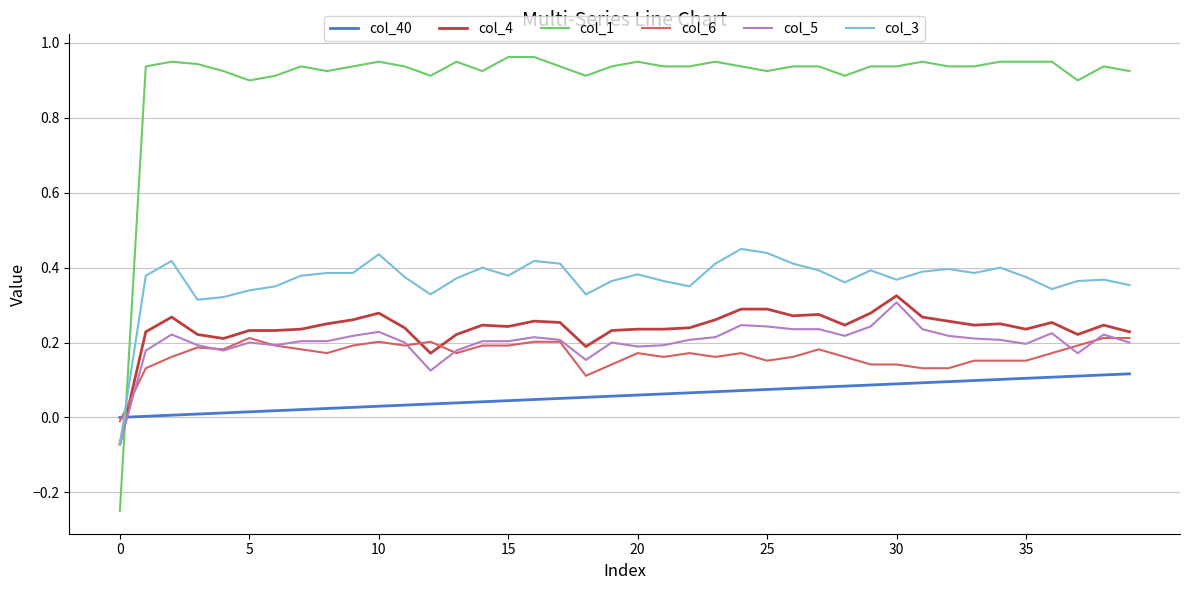

Which series has the largest total across all categories?

col_1